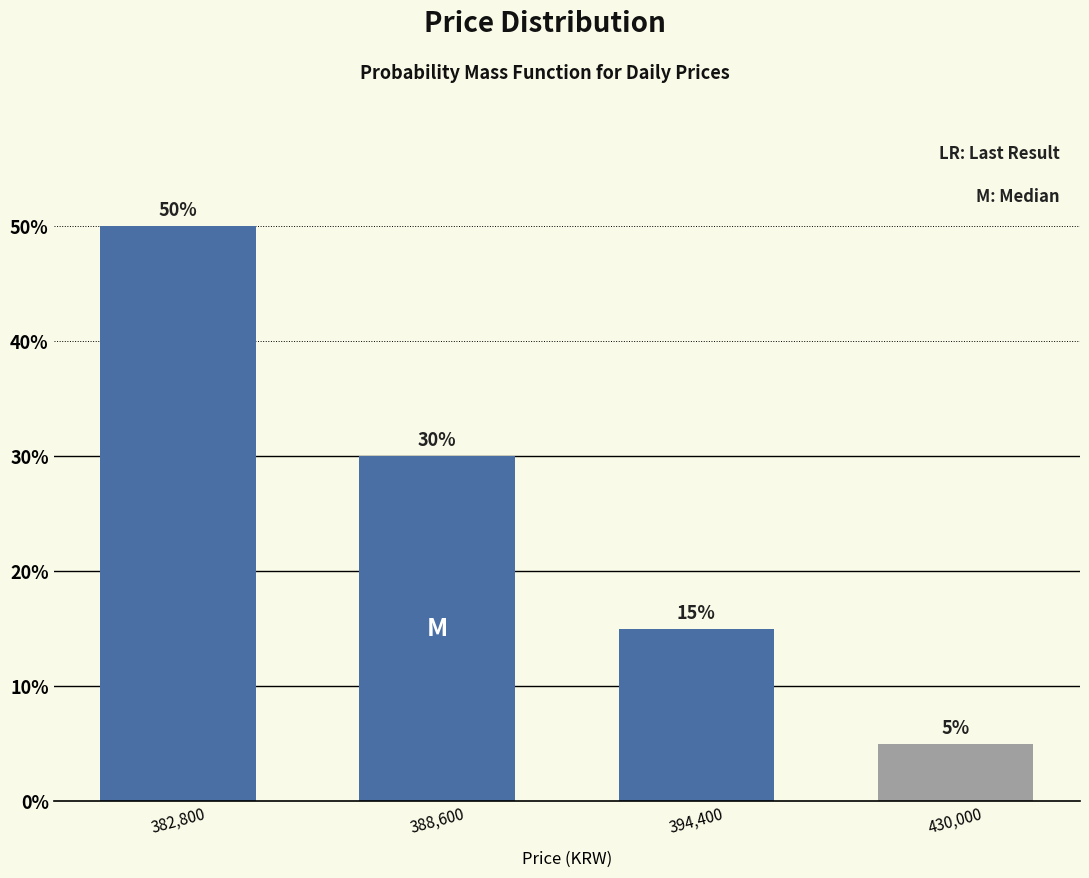

Reading left to right, extract all data points from this chart.

50	30	15	5